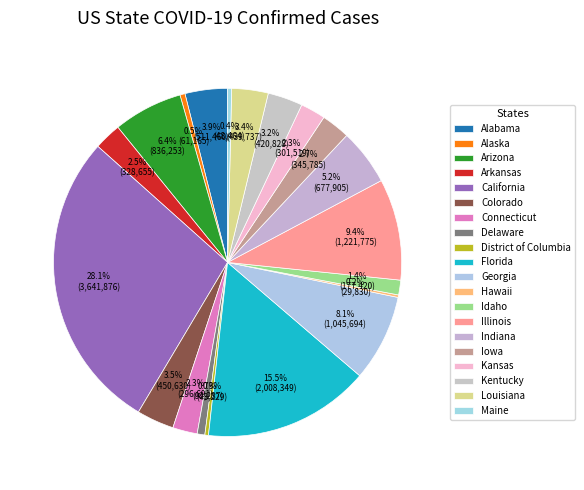

Which slice is the largest?

California